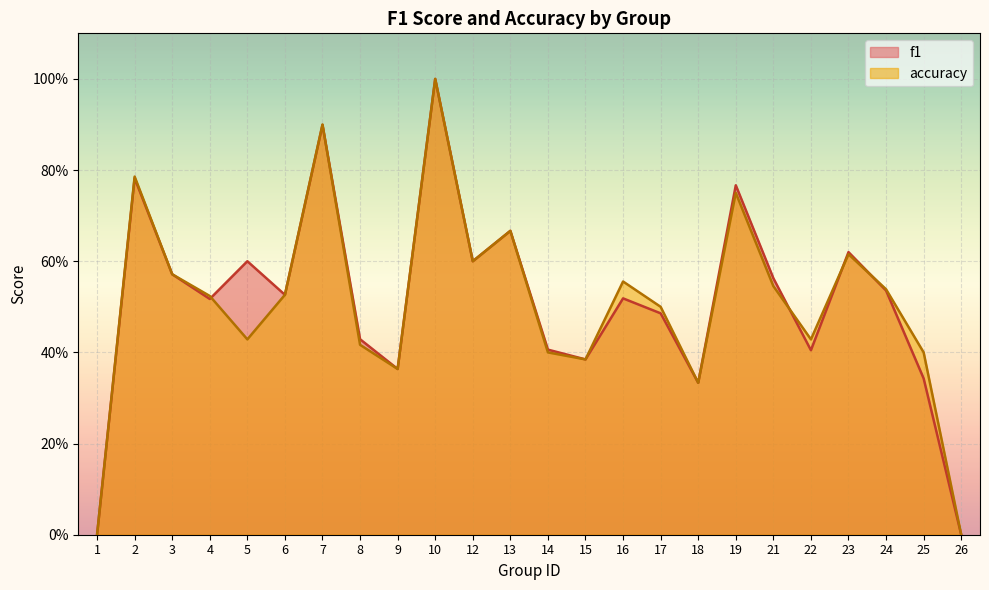

What is the value of the accuracy point at the 2nd from the left?

0.8